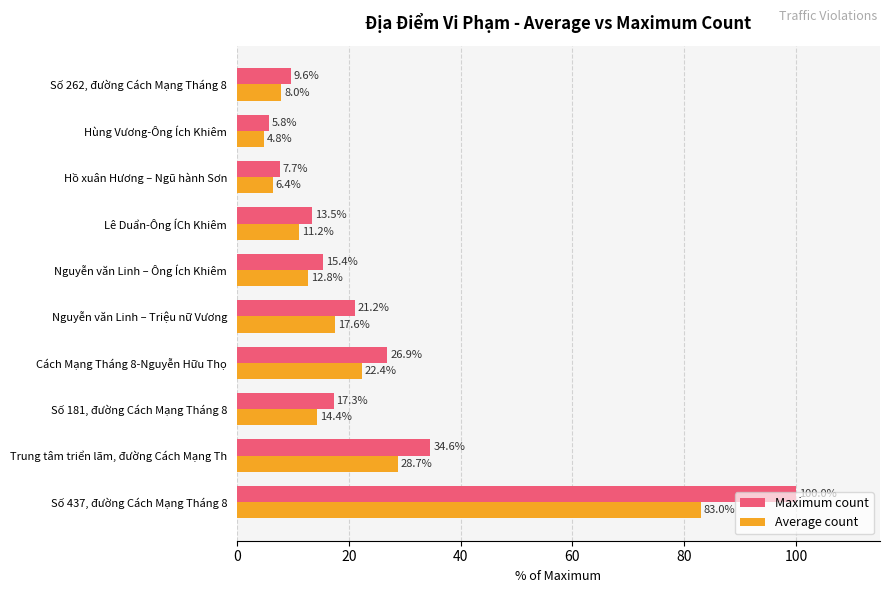

Which series has the widest spread of values?

Maximum count